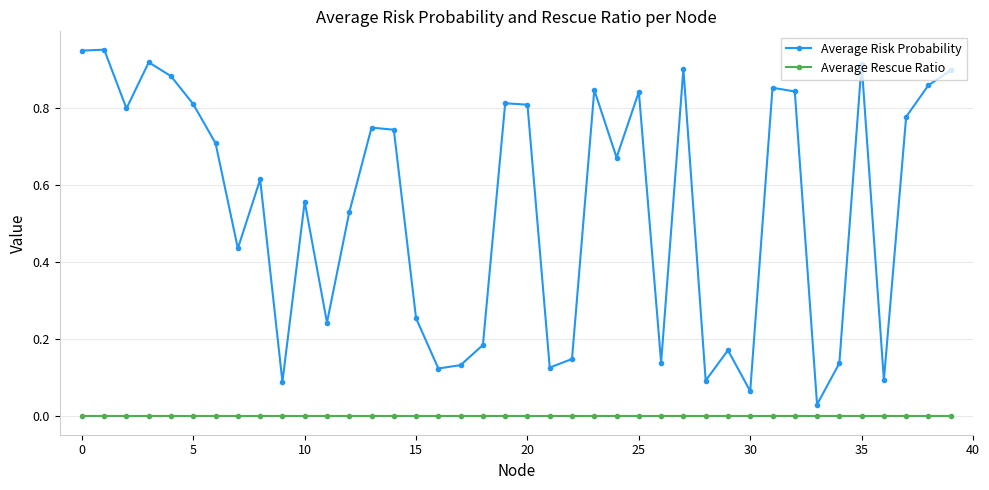

At how many categories does at least one series exceed 0?

40